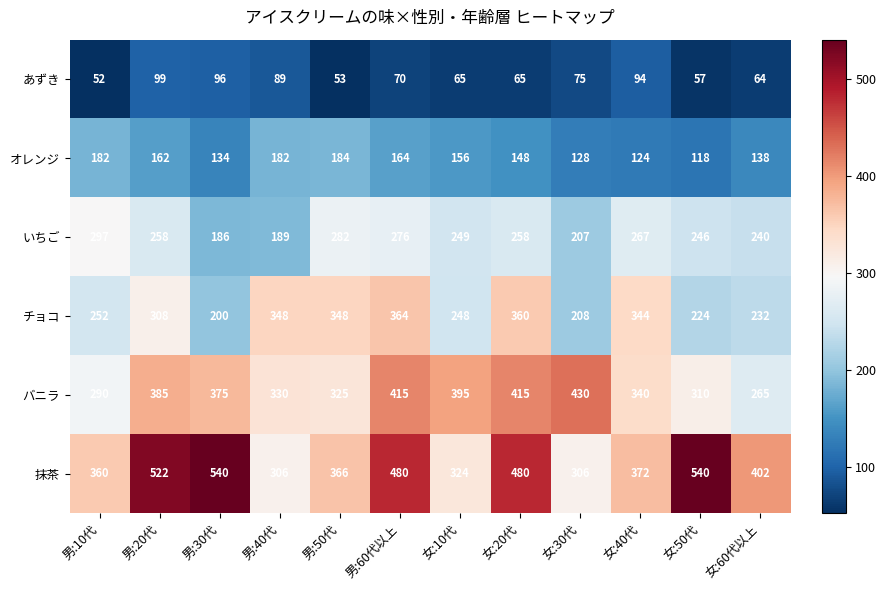

Which category has the highest value in the バニラ series?

女:30代